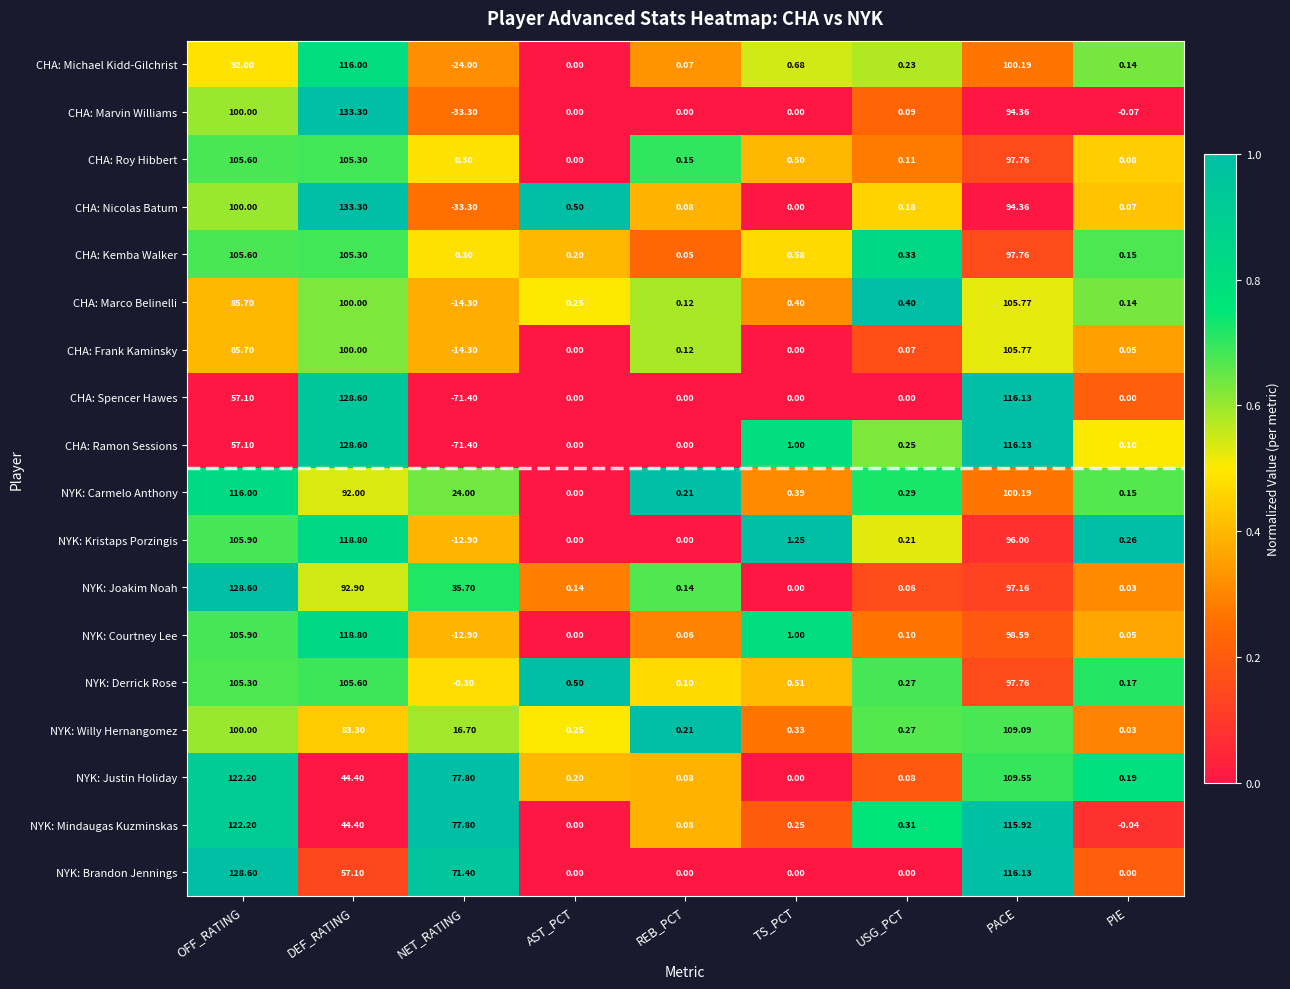

At which category is the sum across all series the highest?

PACE